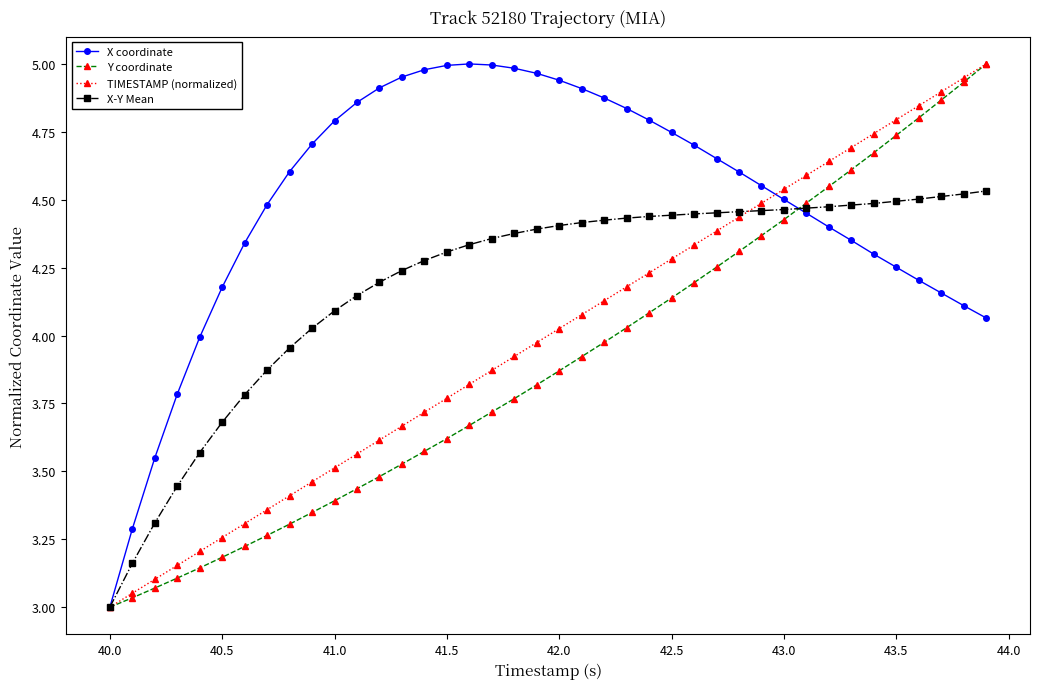

What are all the series names shown in the legend?

X coordinate, Y coordinate, TIMESTAMP (normalized), X-Y Mean